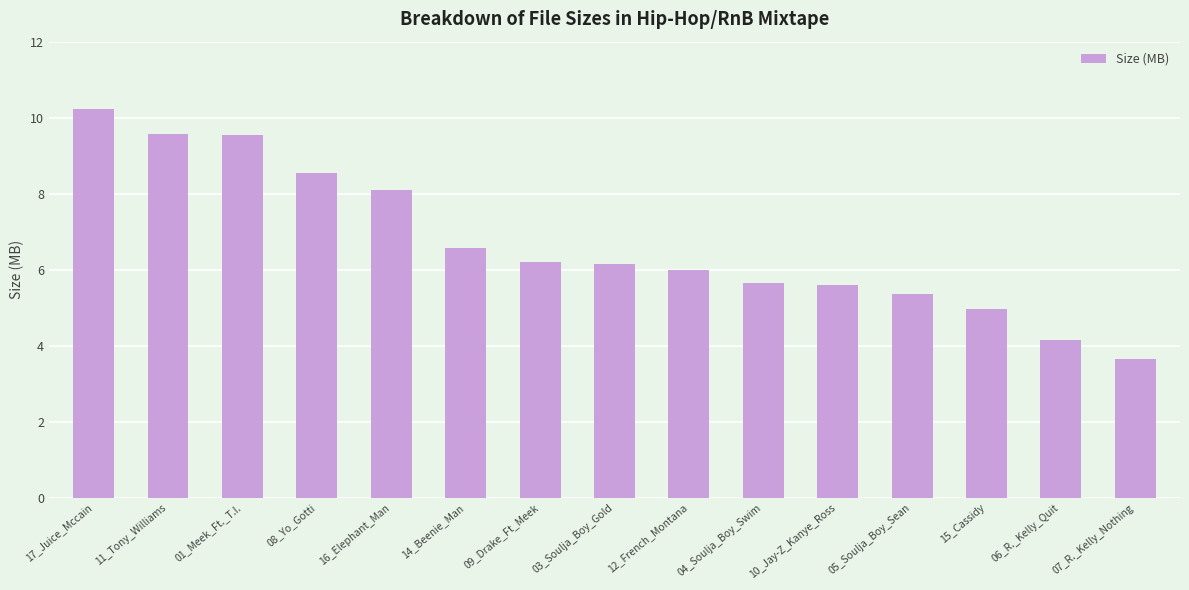

Count the number of categories in the chart.

15